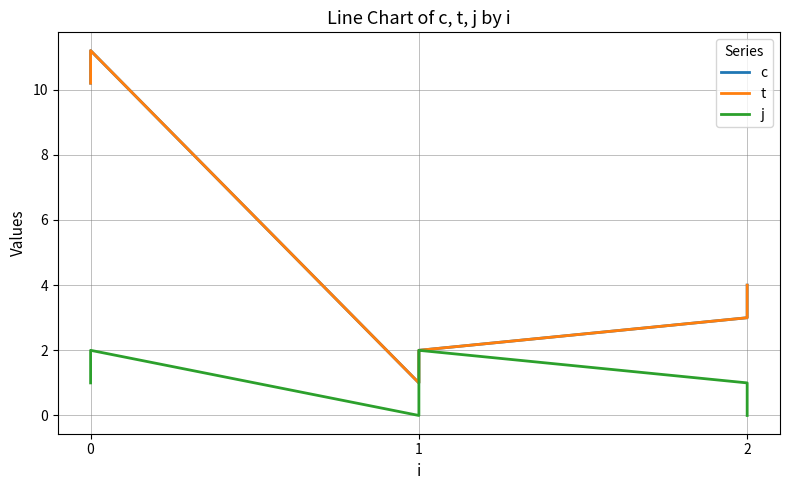

True or false: j has a value of 1.8 at 0.

False